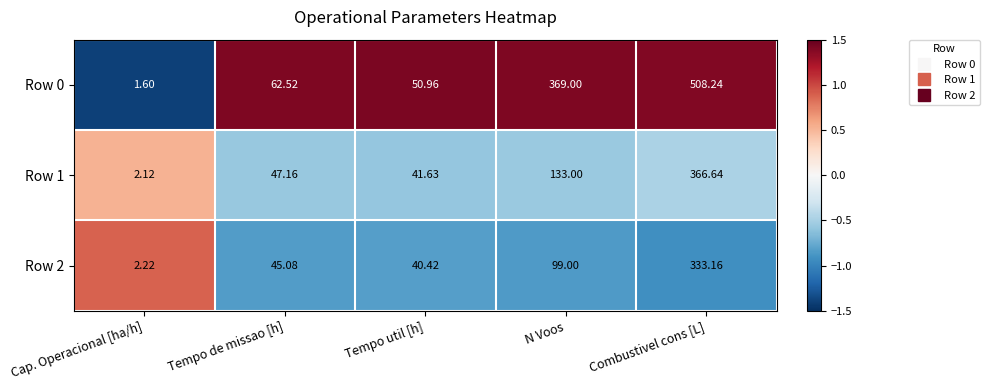

At which category is the sum across all series the highest?

Combustivel cons [L]